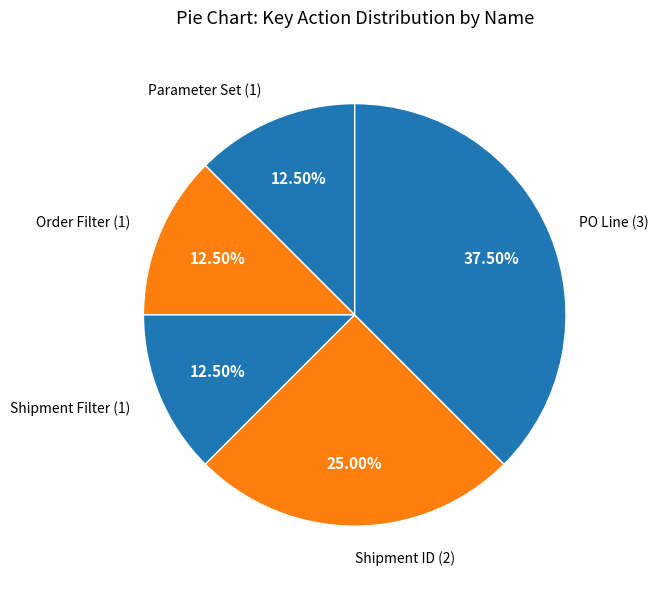

How many segments does this pie chart have?

5